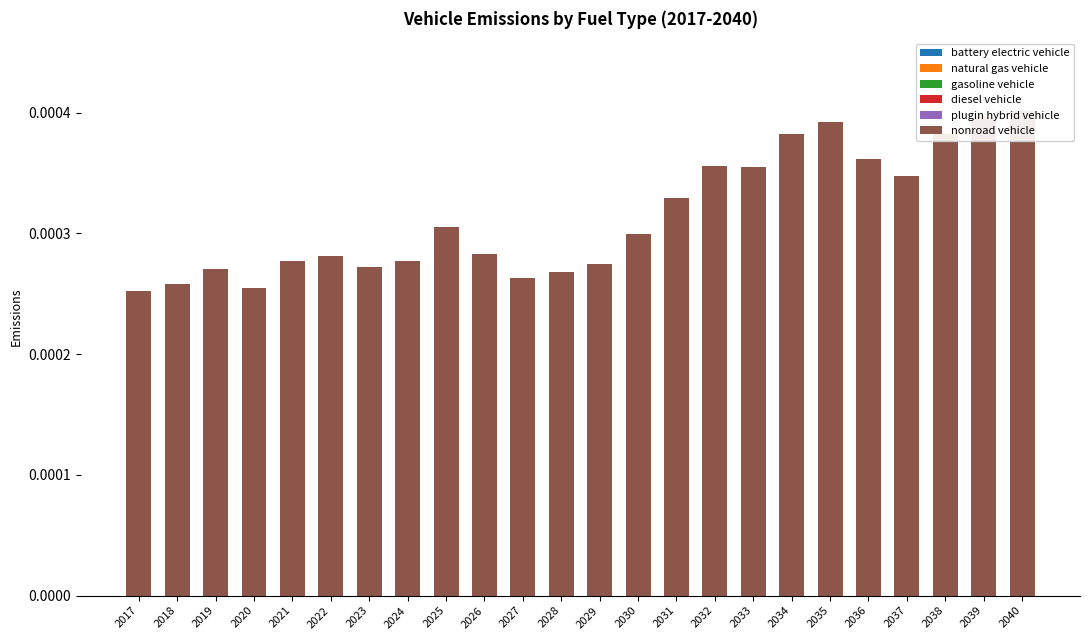

The value of natural gas vehicle at 2018 is 0.0. True or false?

True